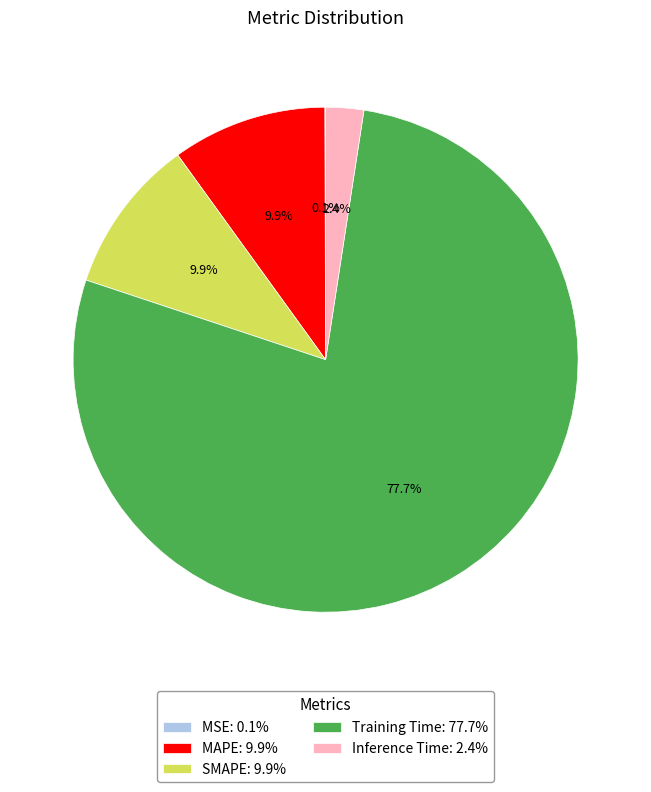

How much of the chart is everything except Inference Time?

97.6%